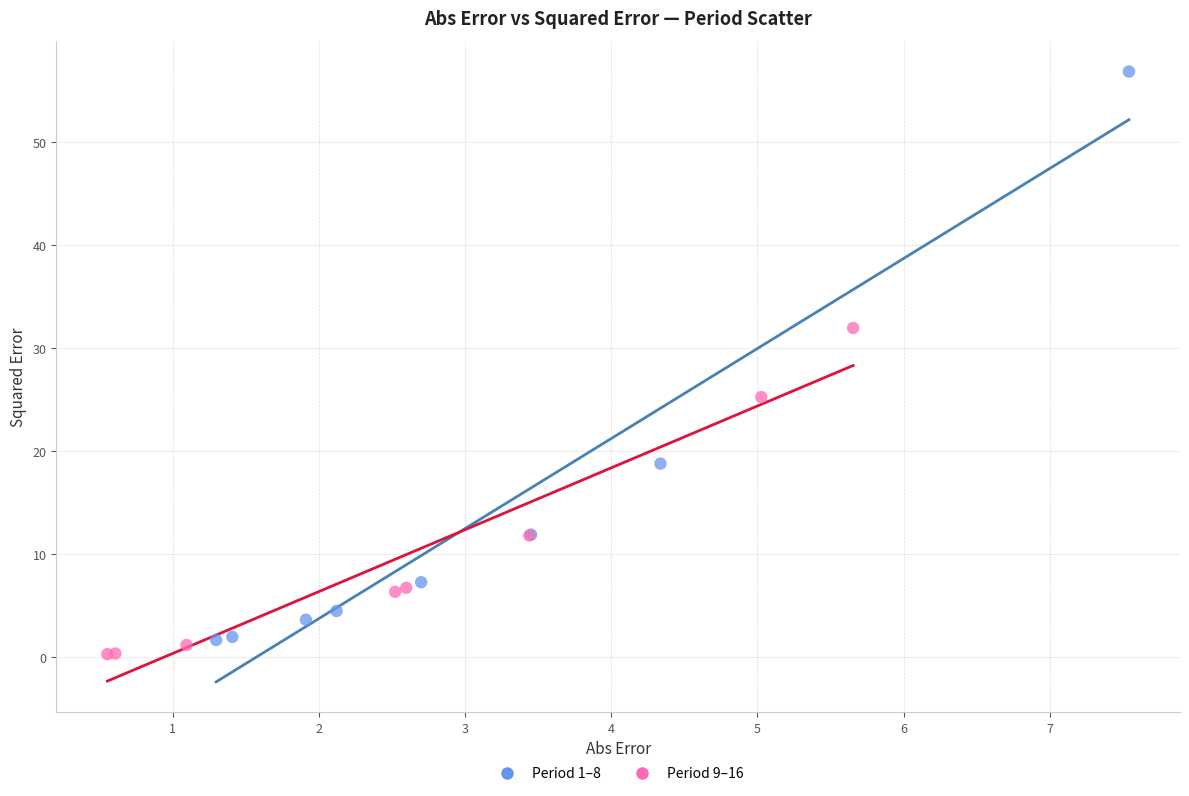

Which series contains the lowest Y value?

Period 9–16